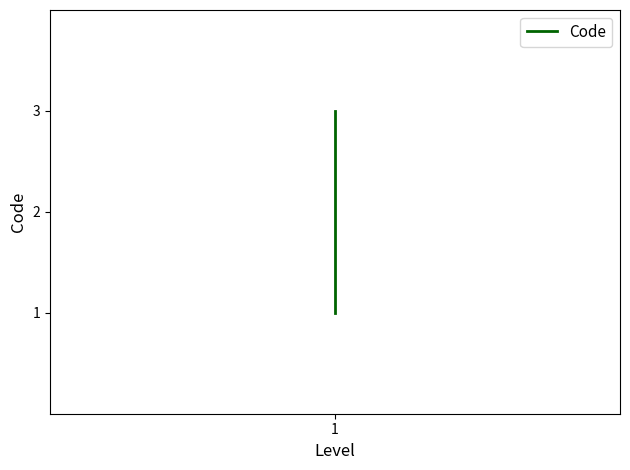

What is the difference between the values at 2 and 1?

1